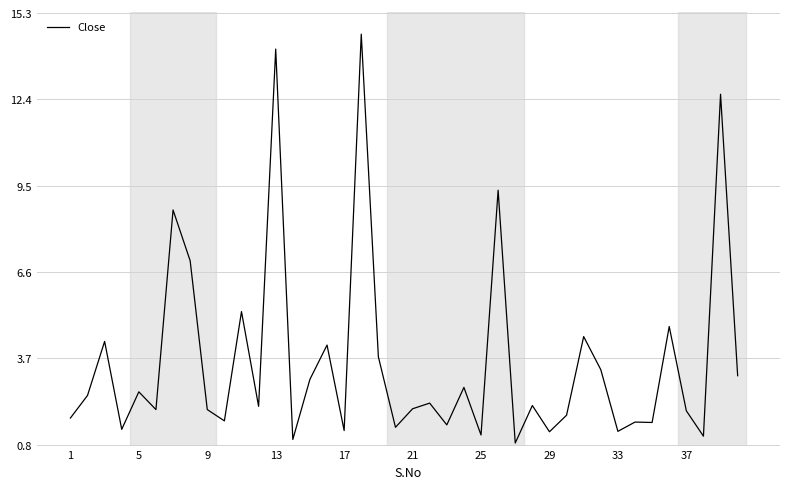

What is the difference between the maximum and minimum values?

13.7